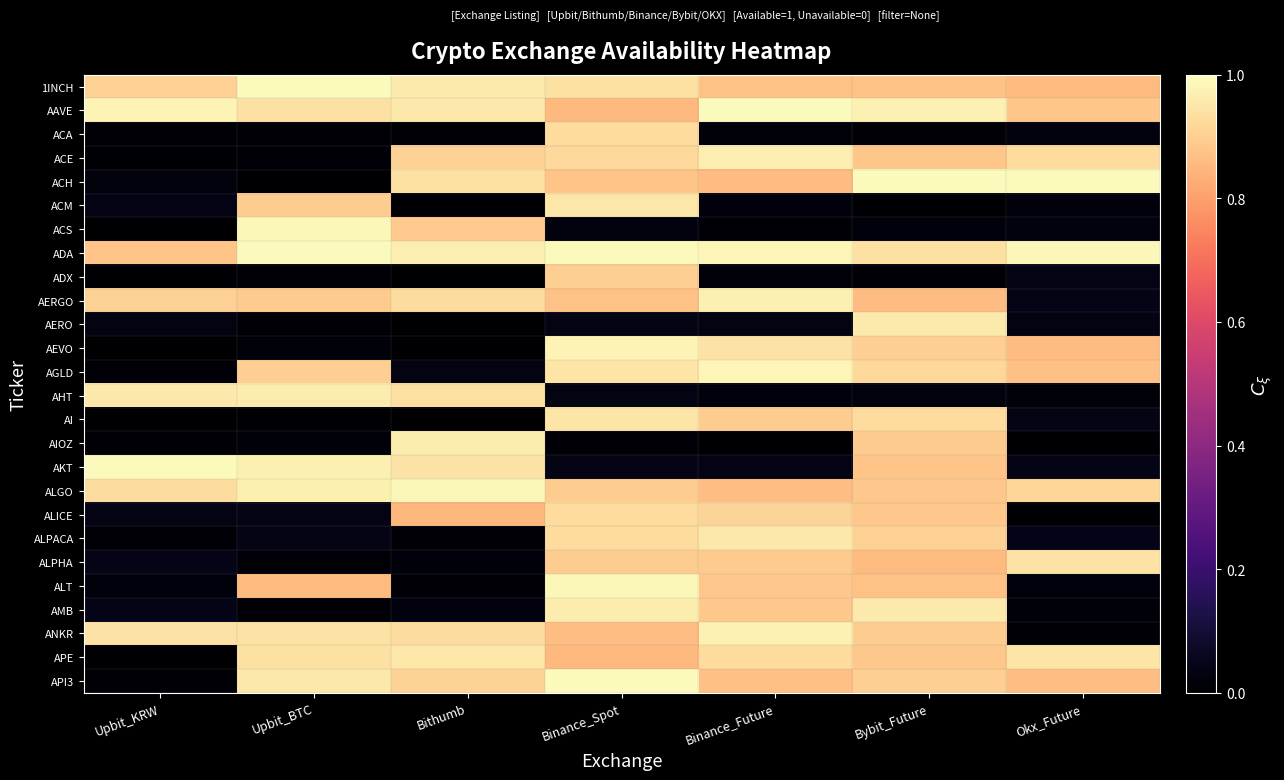

Which series changed the most between Upbit_KRW and Binance_Future?

AGLD